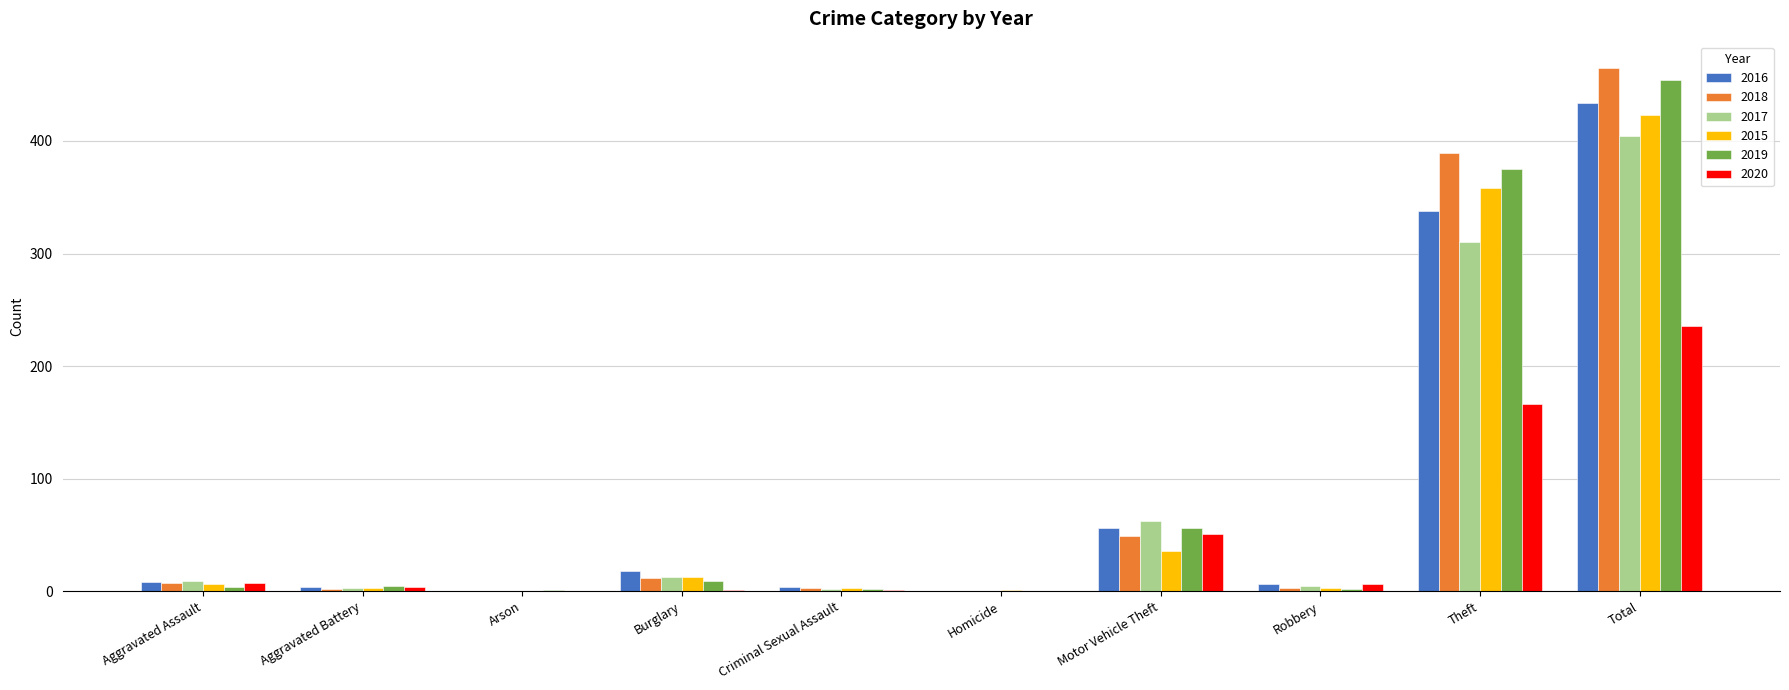

Is the value of 2019 at Arson greater than the value of 2018 at Theft?

No